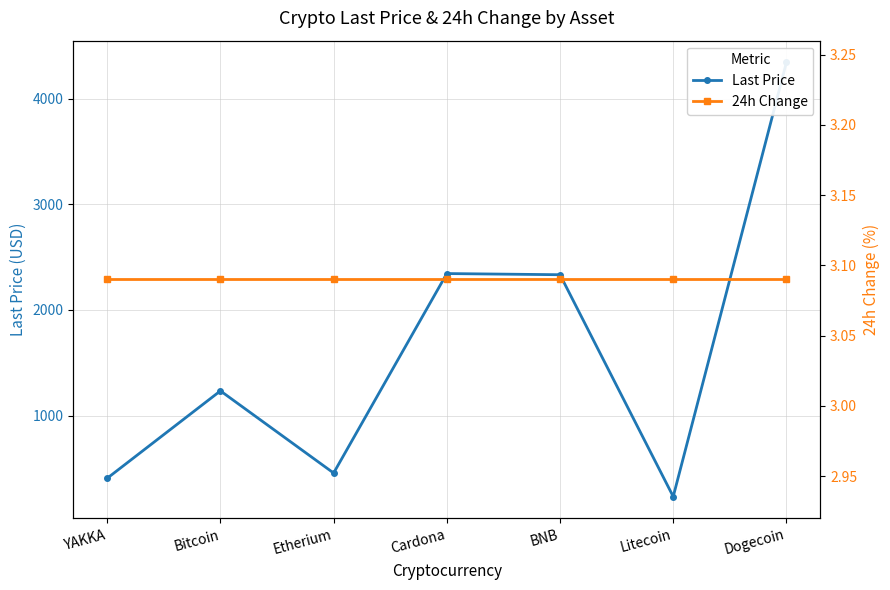

What is the lowest value of the Last Price series?

233.0